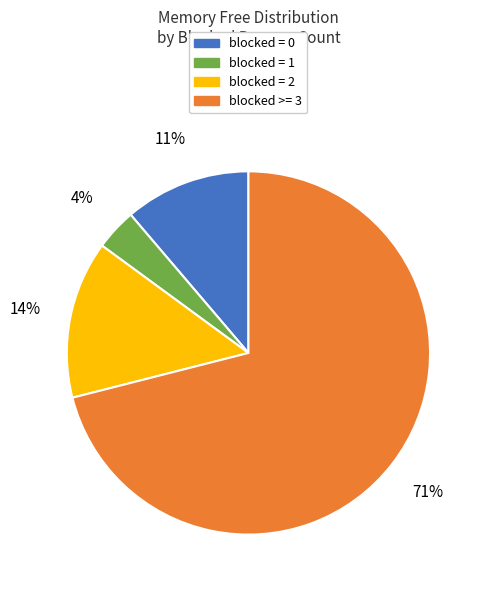

Between blocked = 0 and blocked = 1, which is larger?

blocked = 0